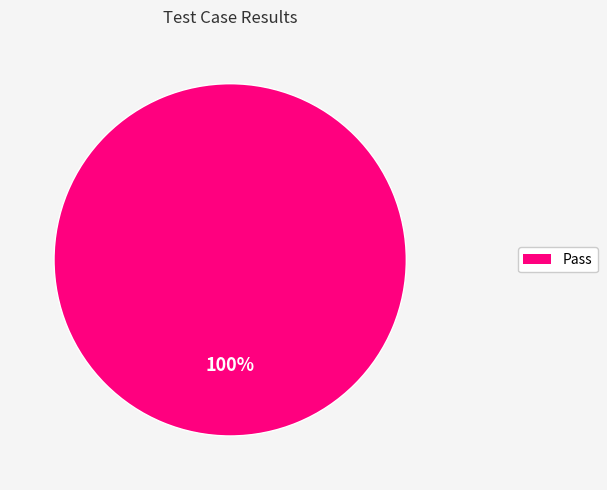

How many slices are in this pie chart?

1